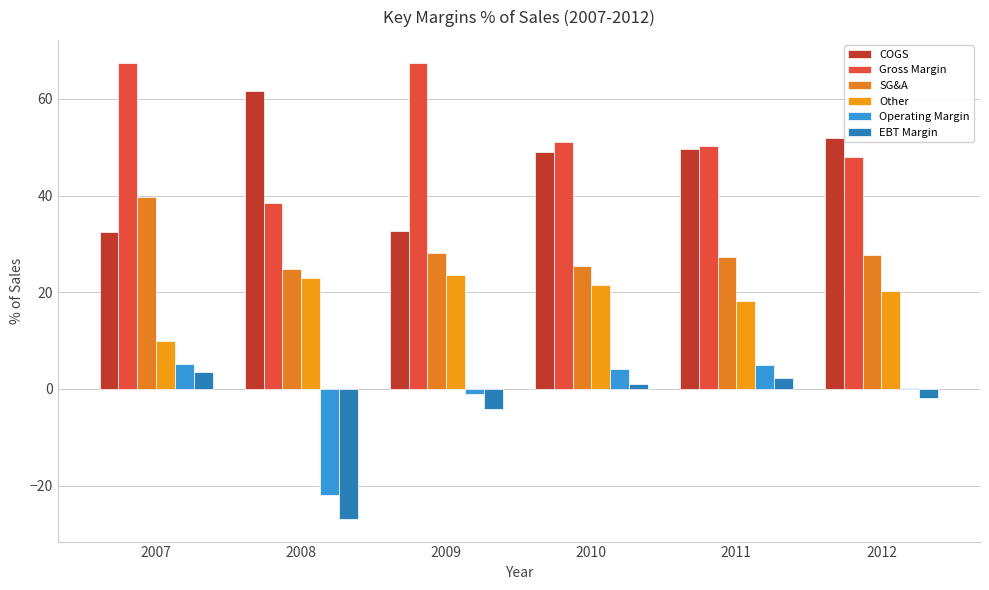

At which label does Other first exceed 21?

2008